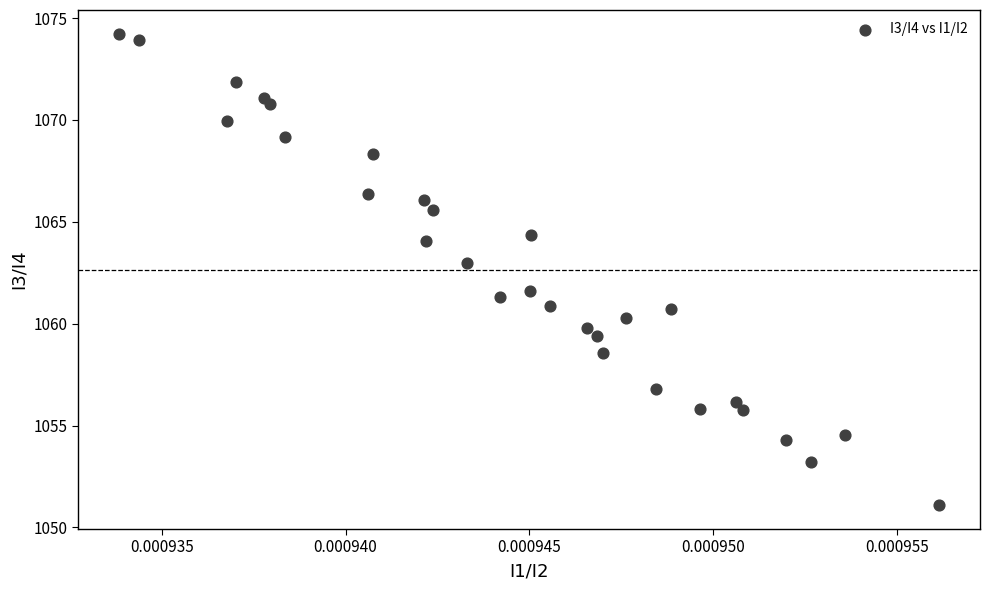

What Y value in the scatter plot is closest to 1062?

1061.6